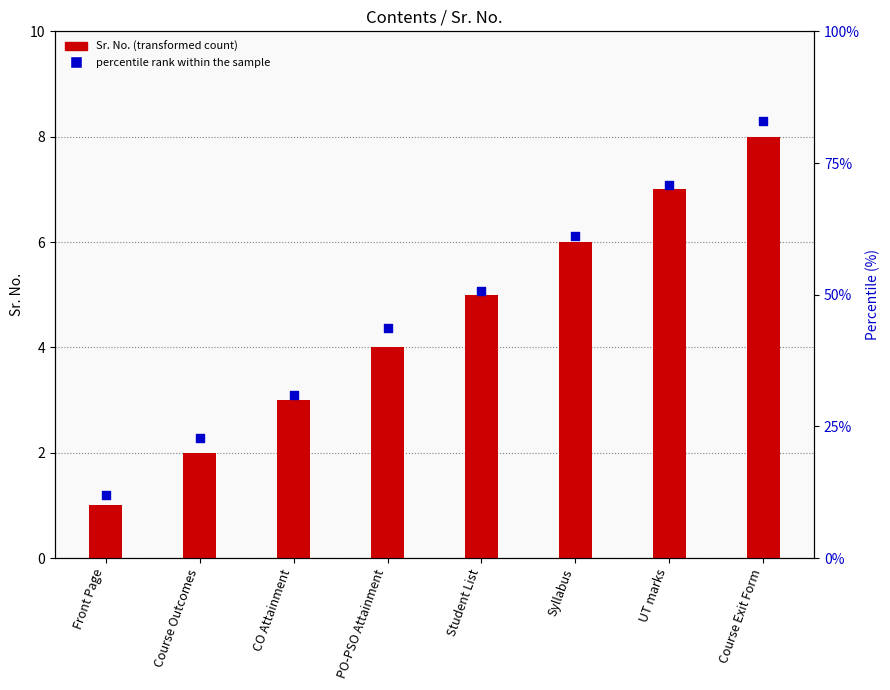

Which series has the largest Y range (max minus min)?

percentile rank within the sample